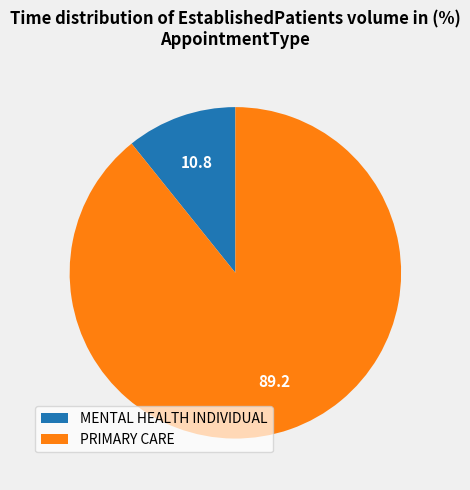

Is the sum of PRIMARY CARE and MENTAL HEALTH INDIVIDUAL greater than half?

Yes